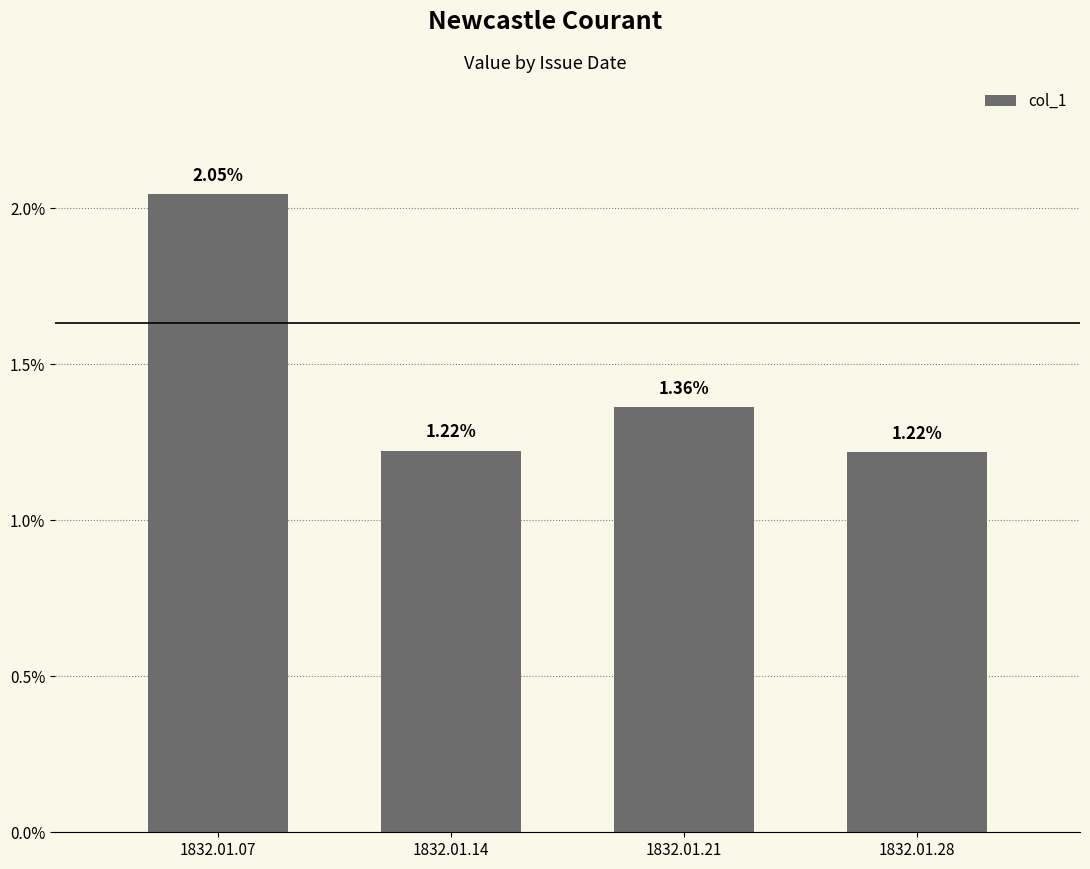

How many bars are there in total?

4